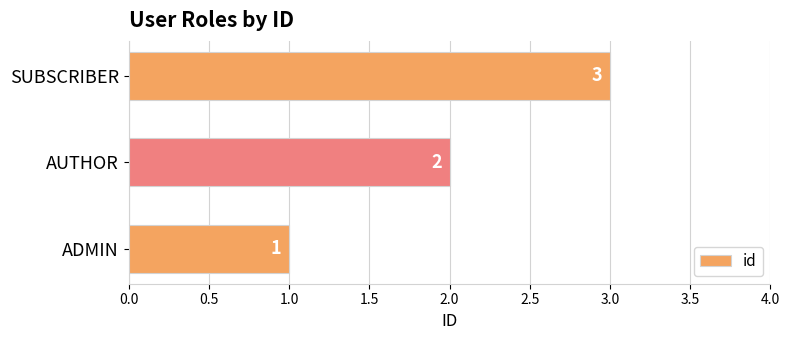

List the labels in order of value, smallest first.

ADMIN, AUTHOR, SUBSCRIBER